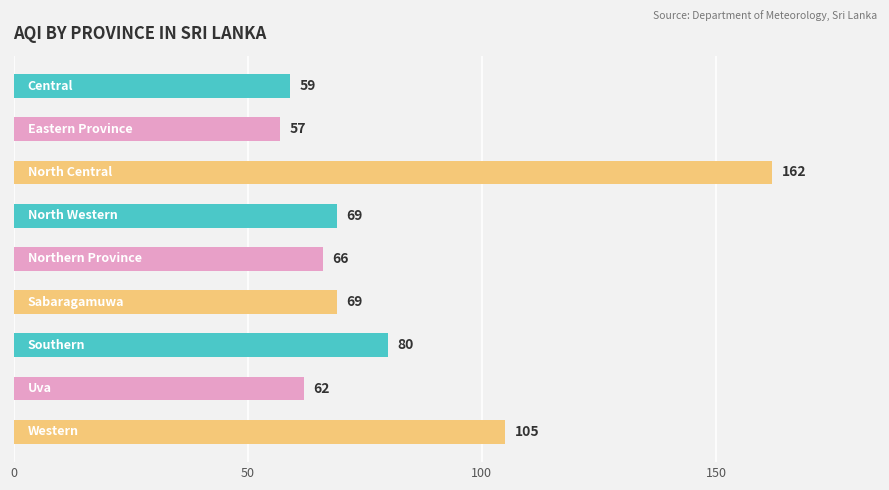

What is the difference between the second highest and minimum values?

48